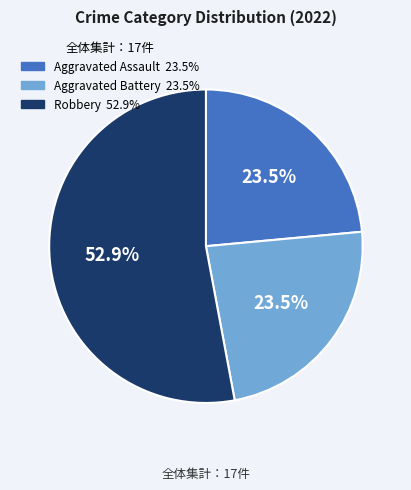

Is there any slice that represents more than half of the pie?

Yes